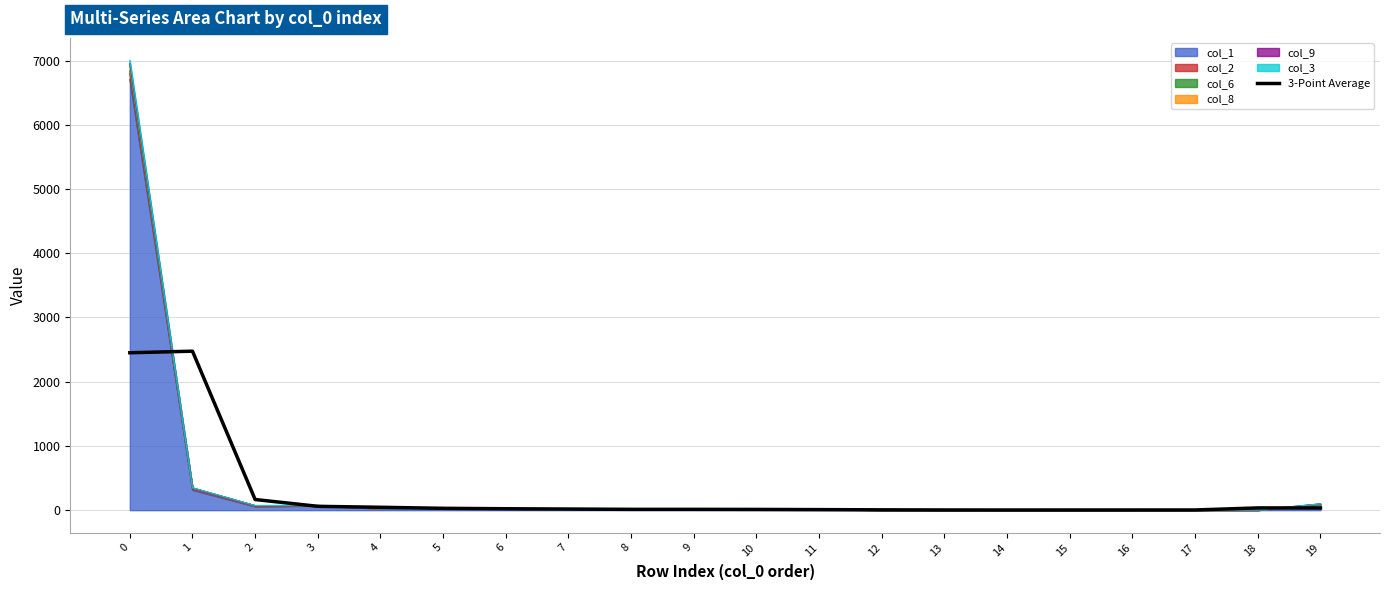

What is the value of the 2nd point from the left?

2475.3